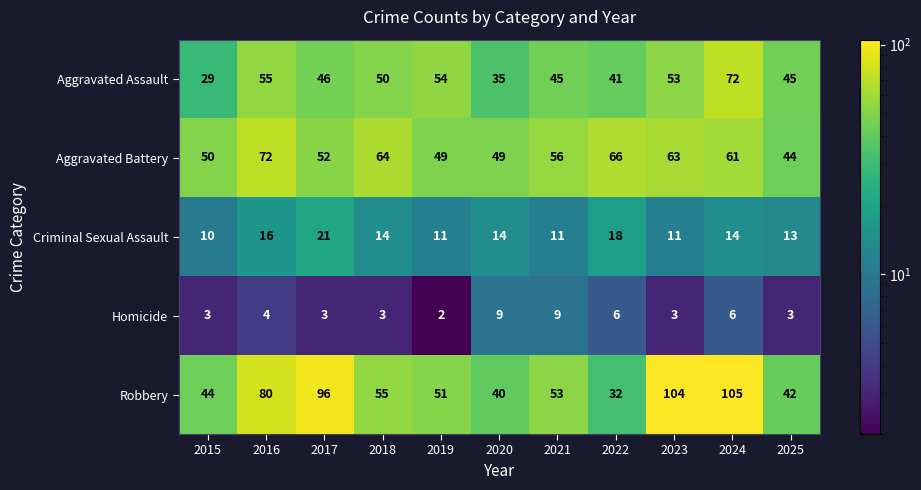

Is it true that Criminal Sexual Assault equals 20 at 2025?

False